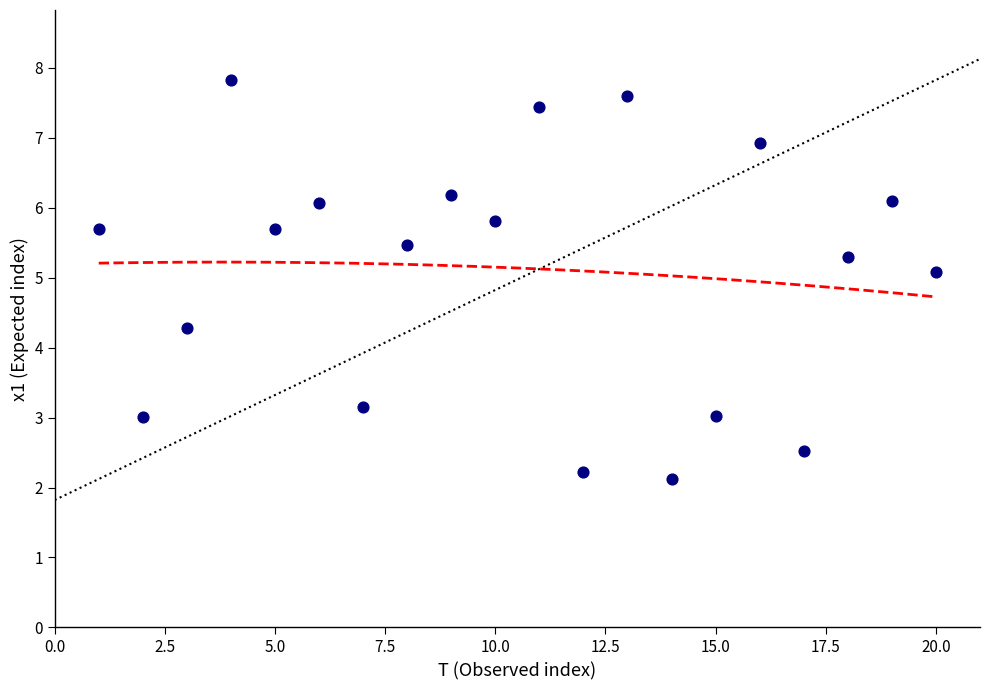

What is the range of X values (max minus min)?

19.0